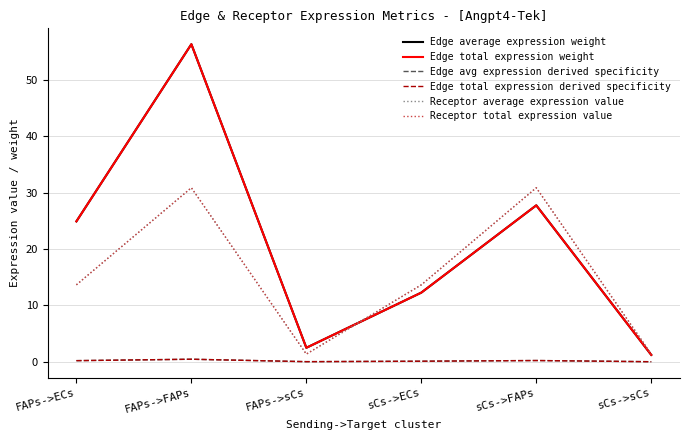

True or false: Receptor total expression value and Receptor average expression value cross at least once.

False